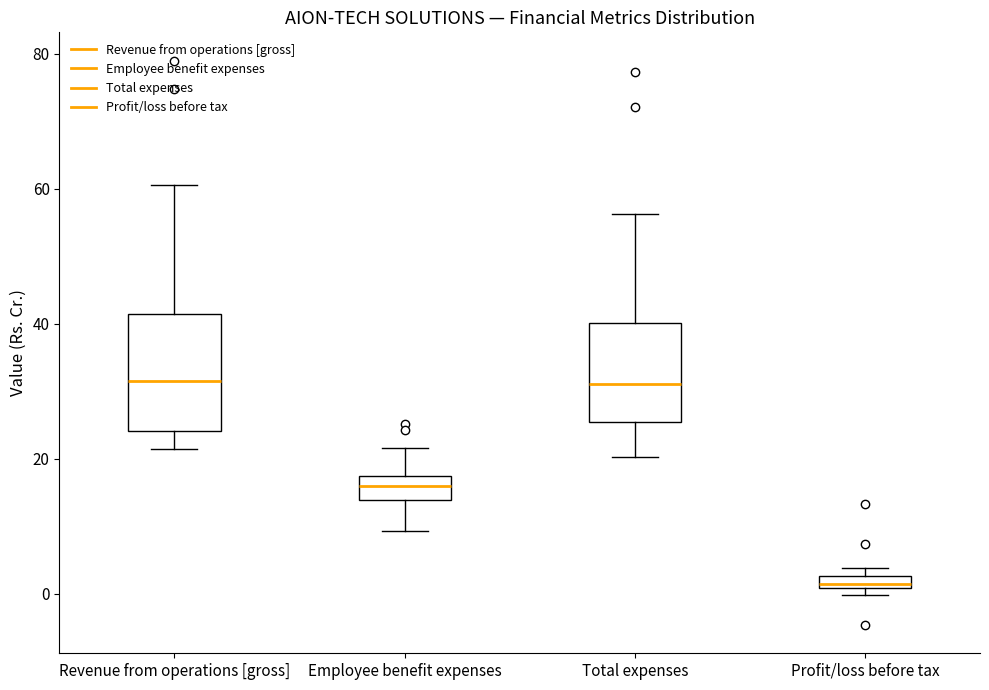

Where does the median line of the box for Total expenses sit on the y-axis? The values are not printed on the chart, so give them approximately, as read against the axis.

32